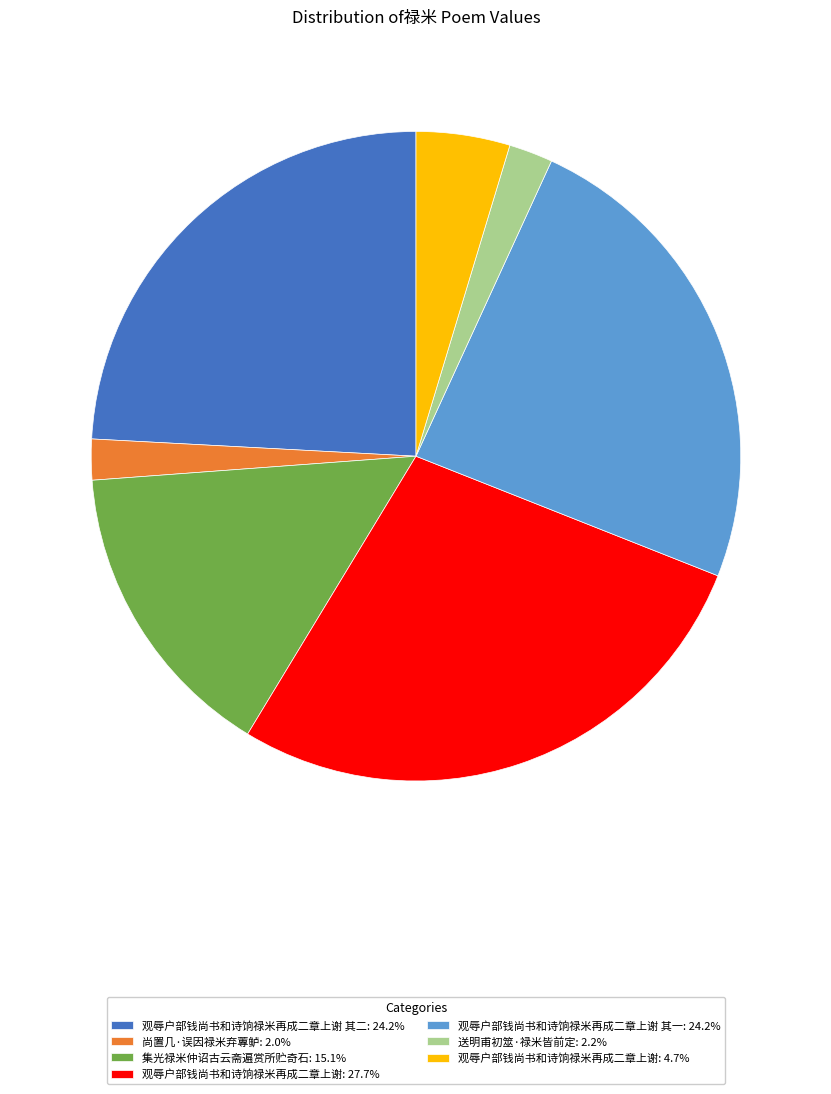

What is the ratio of the value at 集光禄米仲诏古云斋遍赏所贮奇石: 15.1% to the value at 观辱户部钱尚书和诗饷禄米再成二章上谢 其一: 24.2%?

0.6